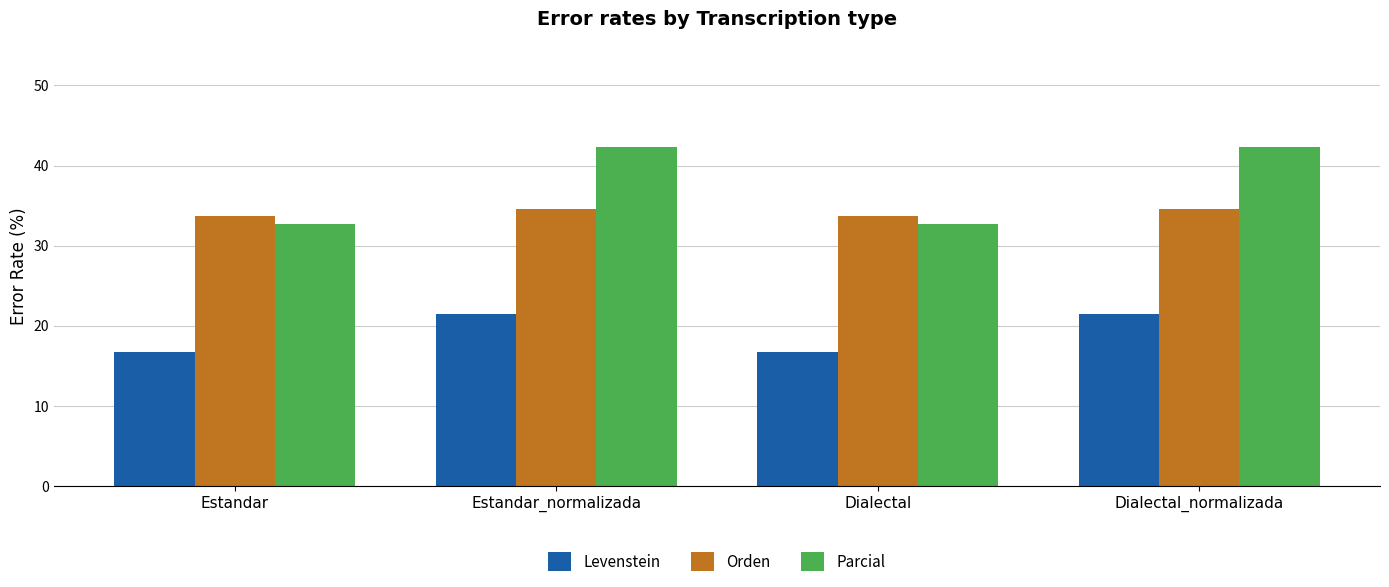

What is the difference between the maximum and minimum values in the Parcial series?

9.6